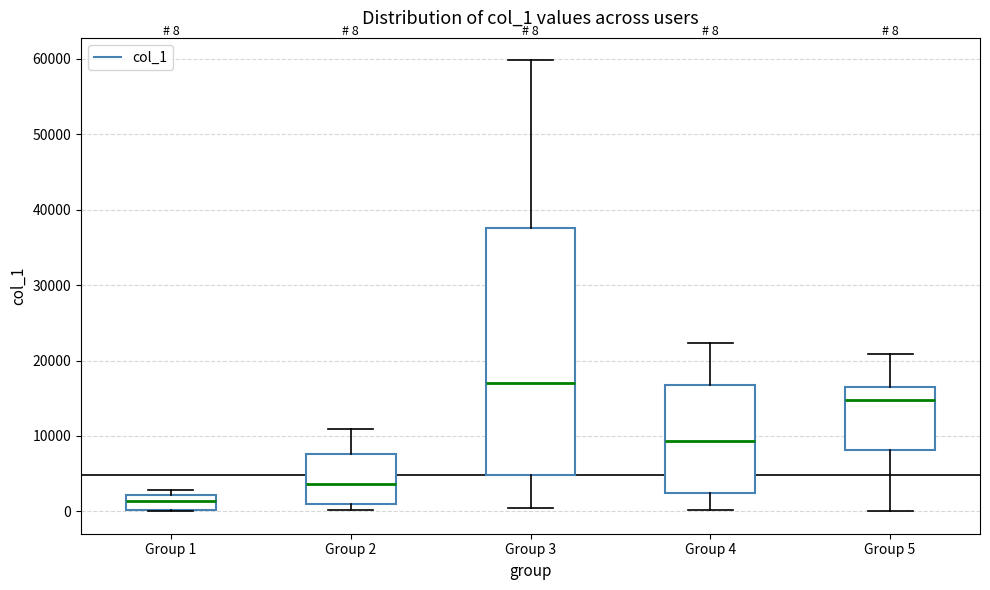

Which box has the highest median line?

Group 3